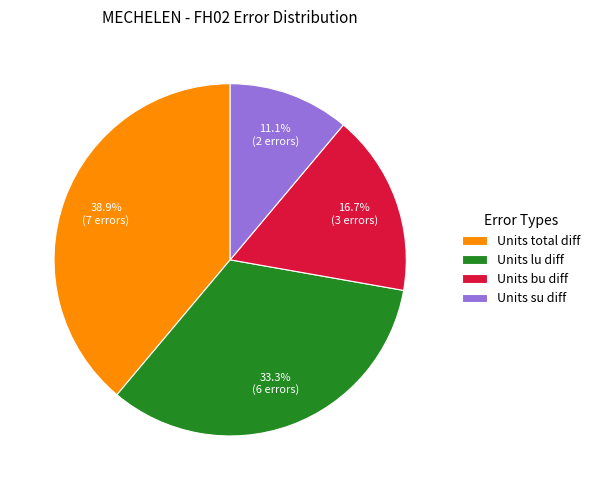

What is the smallest slice in the pie chart?

Units su diff